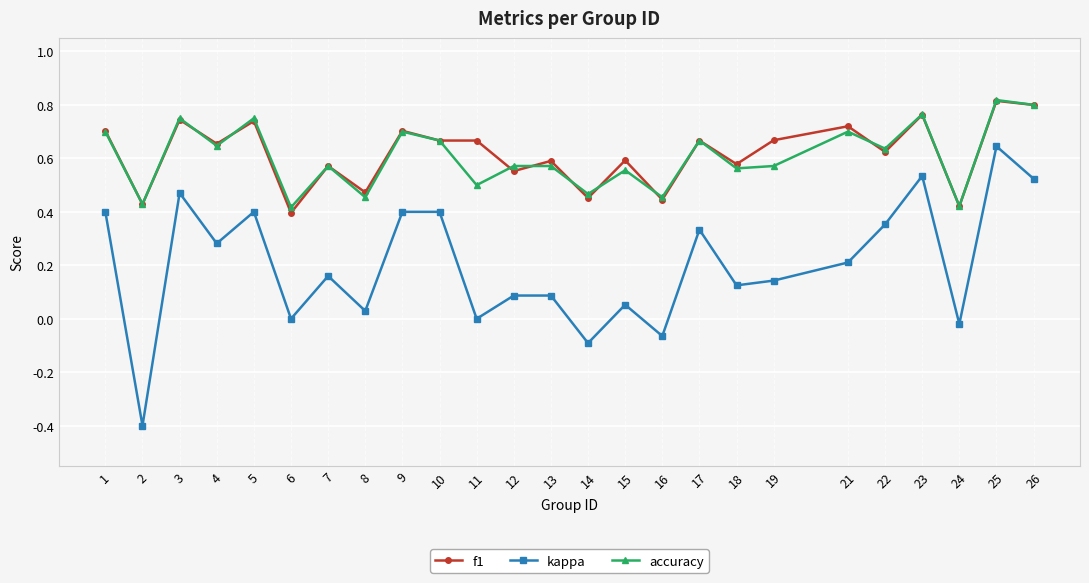

At which category is the sum across all series the highest?

25